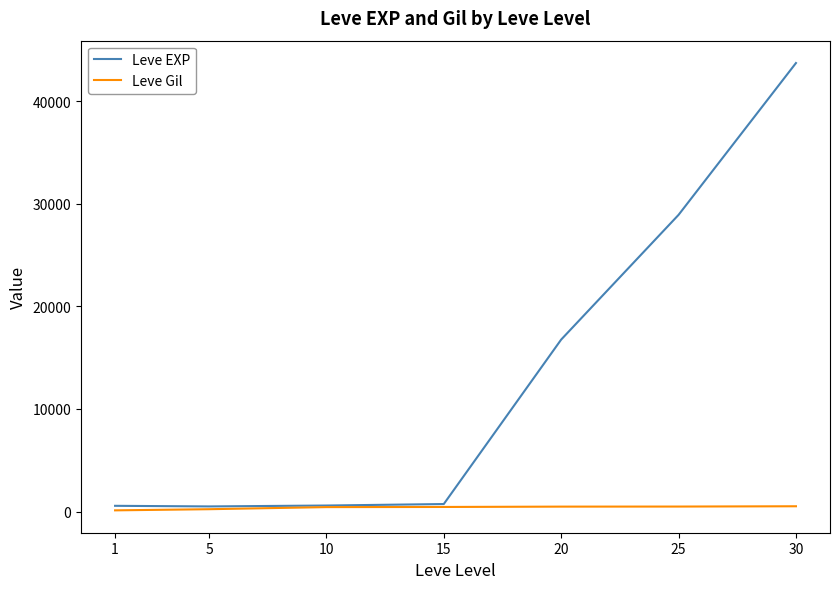

Rank the series by their average value, from lowest to highest.

Leve Gil, Leve EXP